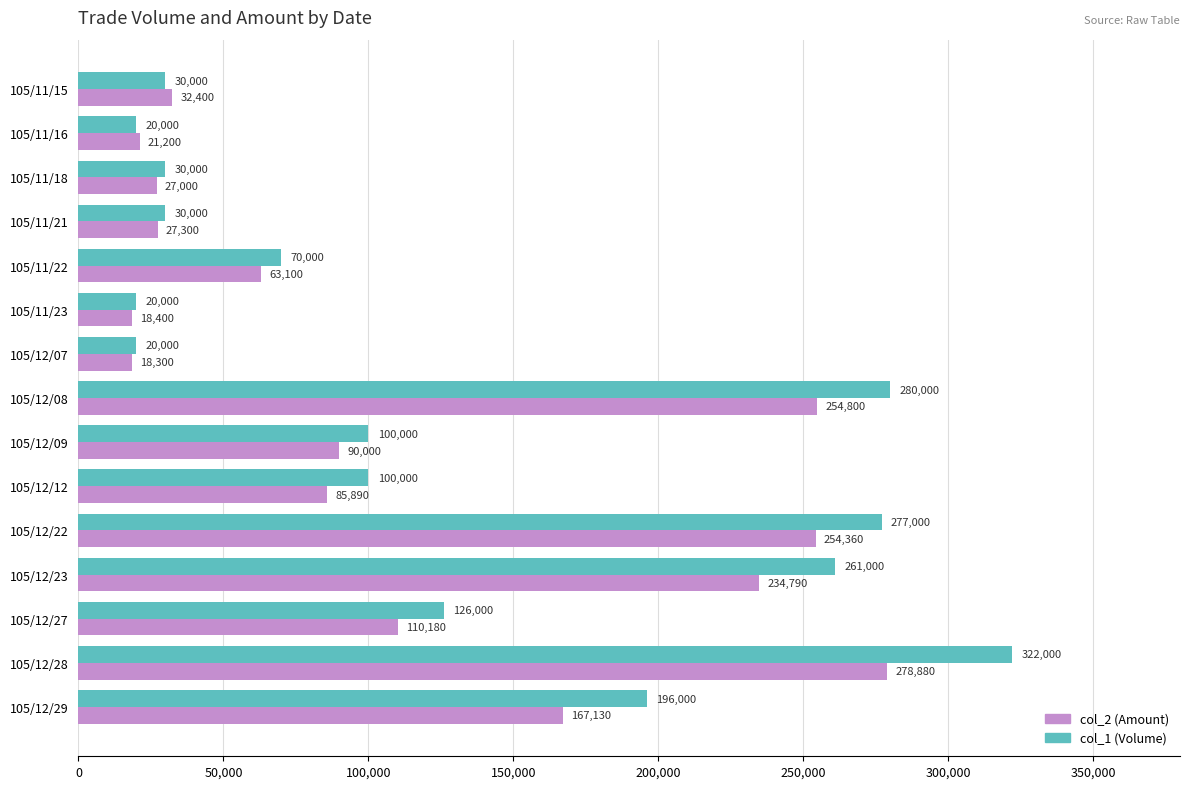

Which series has the widest spread of values?

col_1 (Volume)